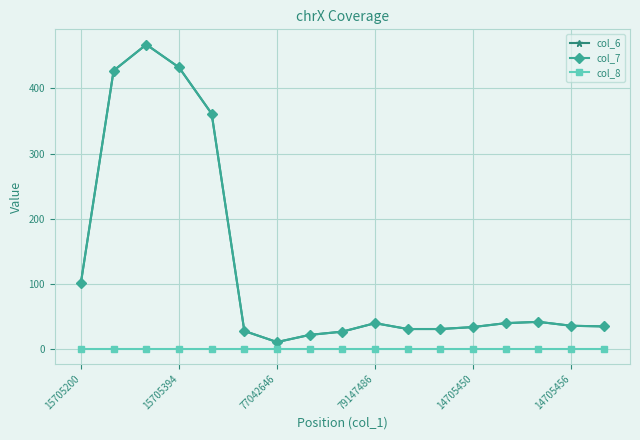

What is the maximum value shown in the chart?

467